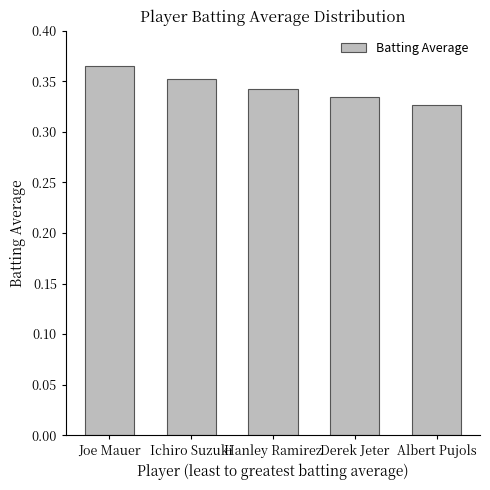

What is the label of the 1st bar from the right?

Albert Pujols